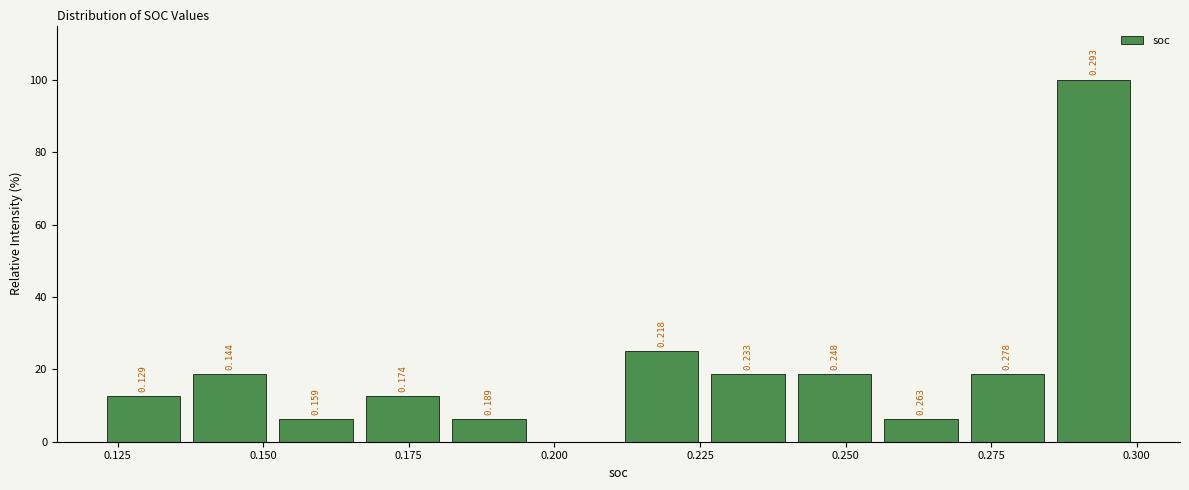

Read against the x-axis, roughly where is the centre of the tallest bar?

0.295